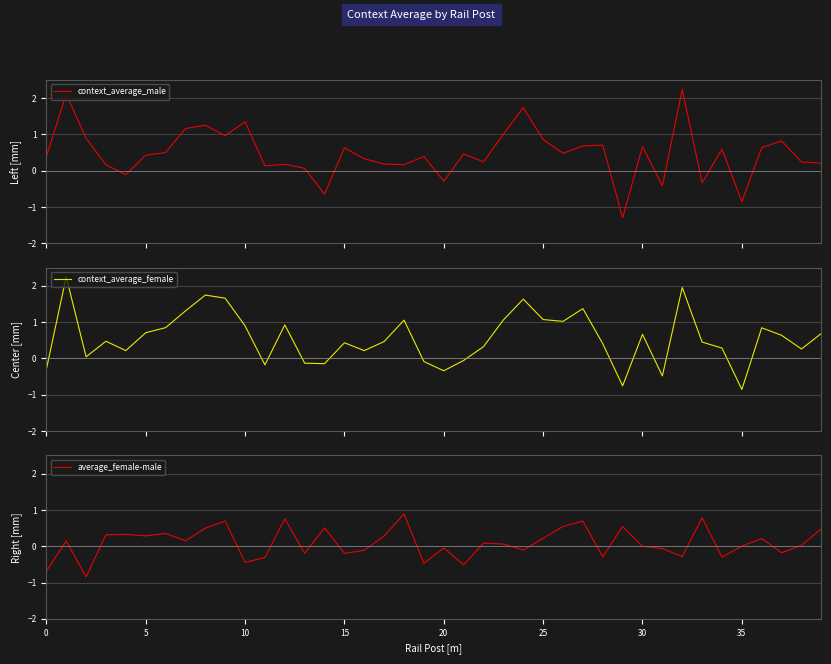

At 5, list the series in order from smallest to largest.

average_female-male, context_average_male, context_average_female